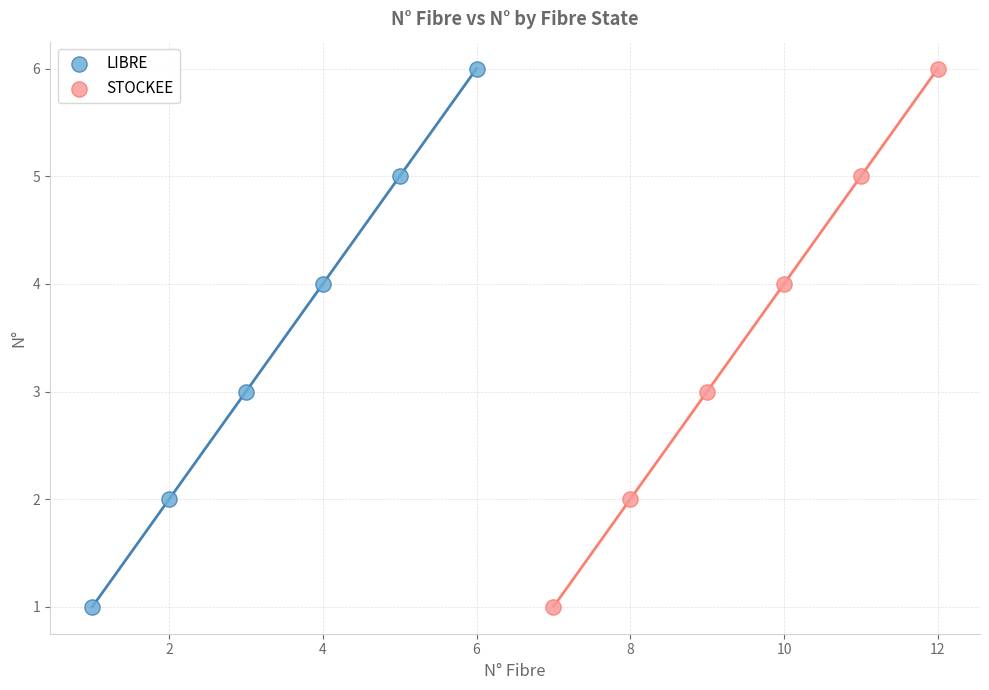

What are all the series names shown in the legend?

LIBRE, STOCKEE